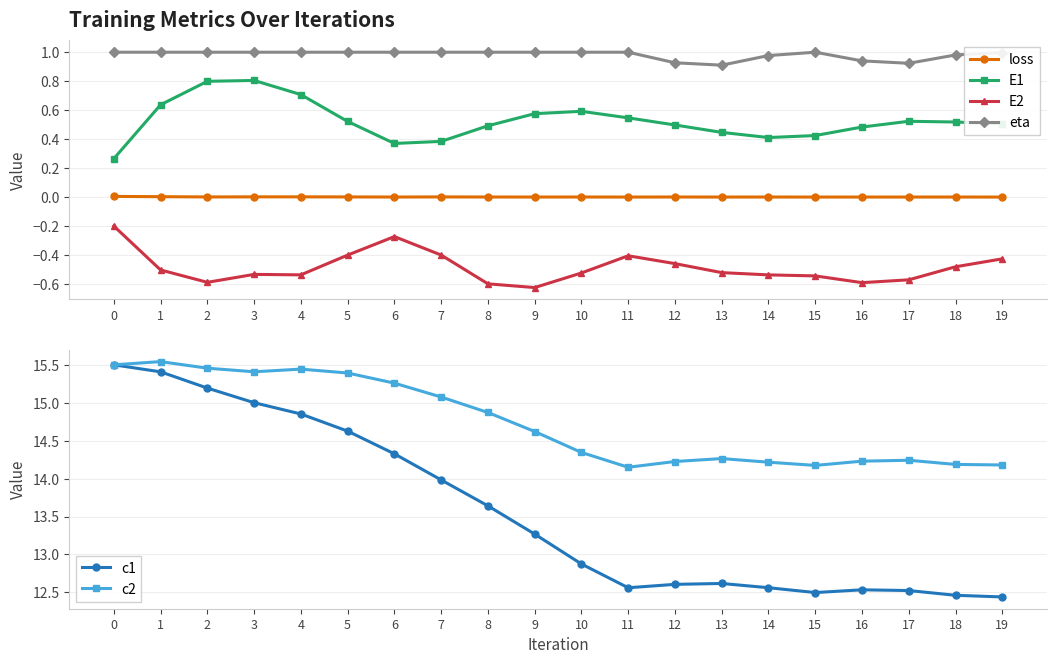

What is the difference between the maximum and second lowest values in the c2 series?

1.4